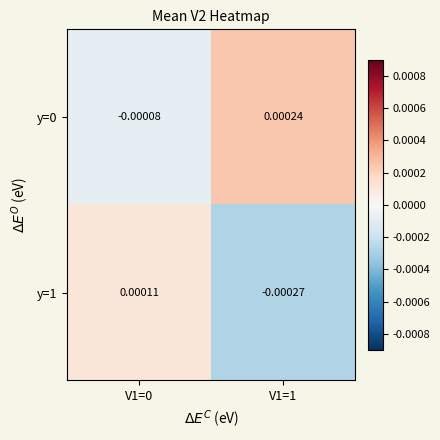

Is the value of y=0 at V1=1 greater than the value of y=1 at V1=0?

Yes